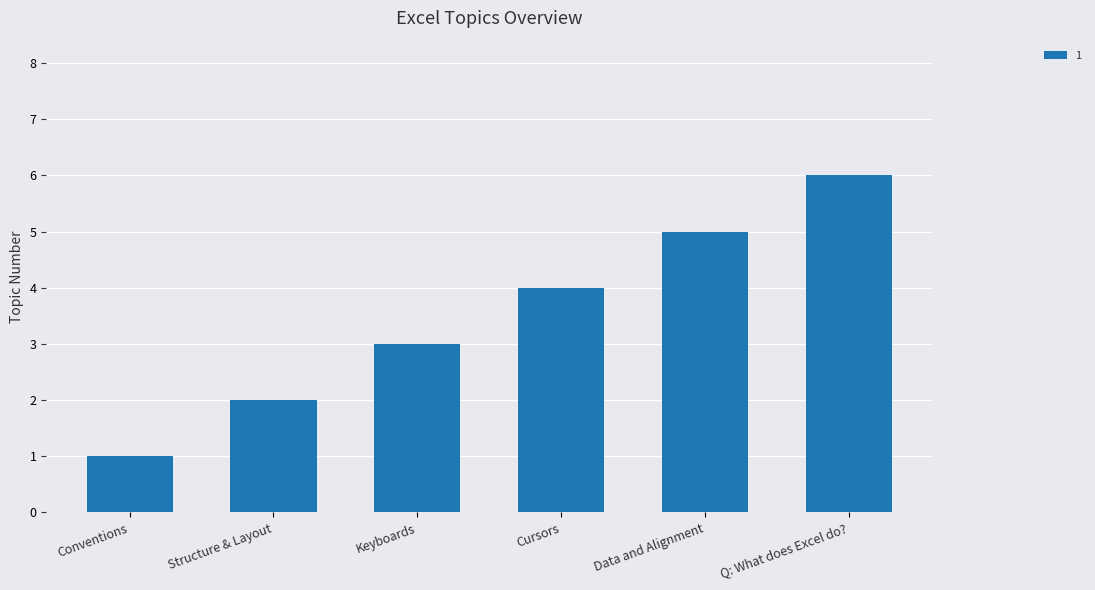

Count the values in the range 2 to 5.

4